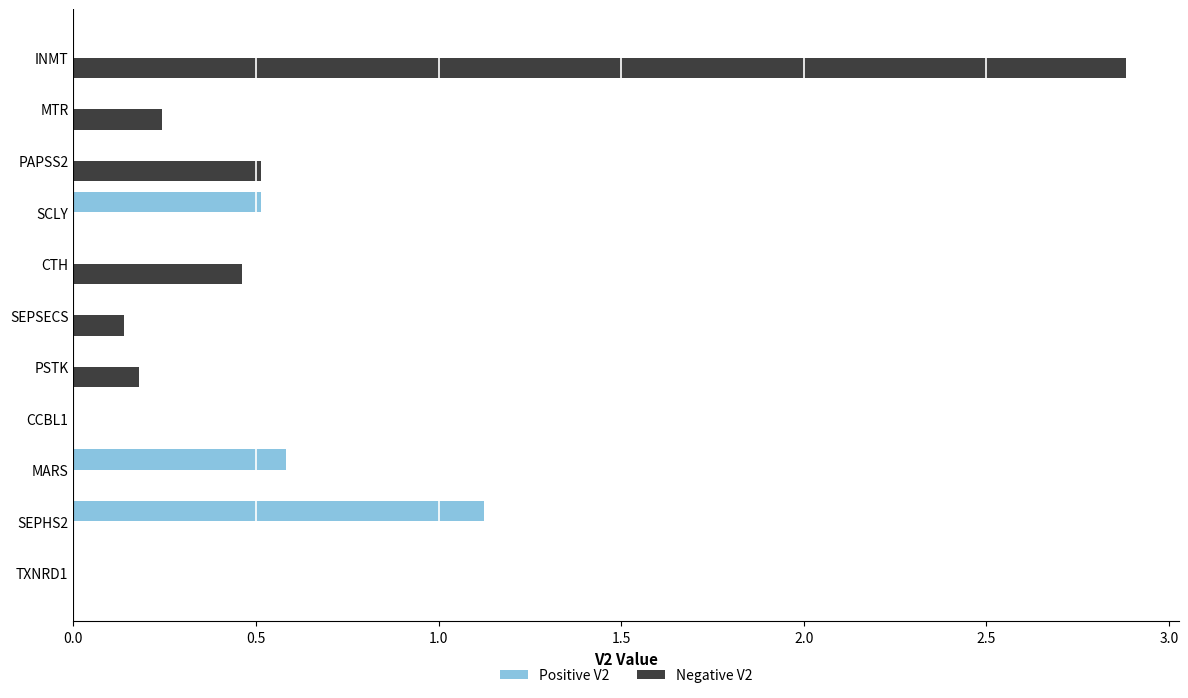

What is the maximum value for Positive V2?

1.1